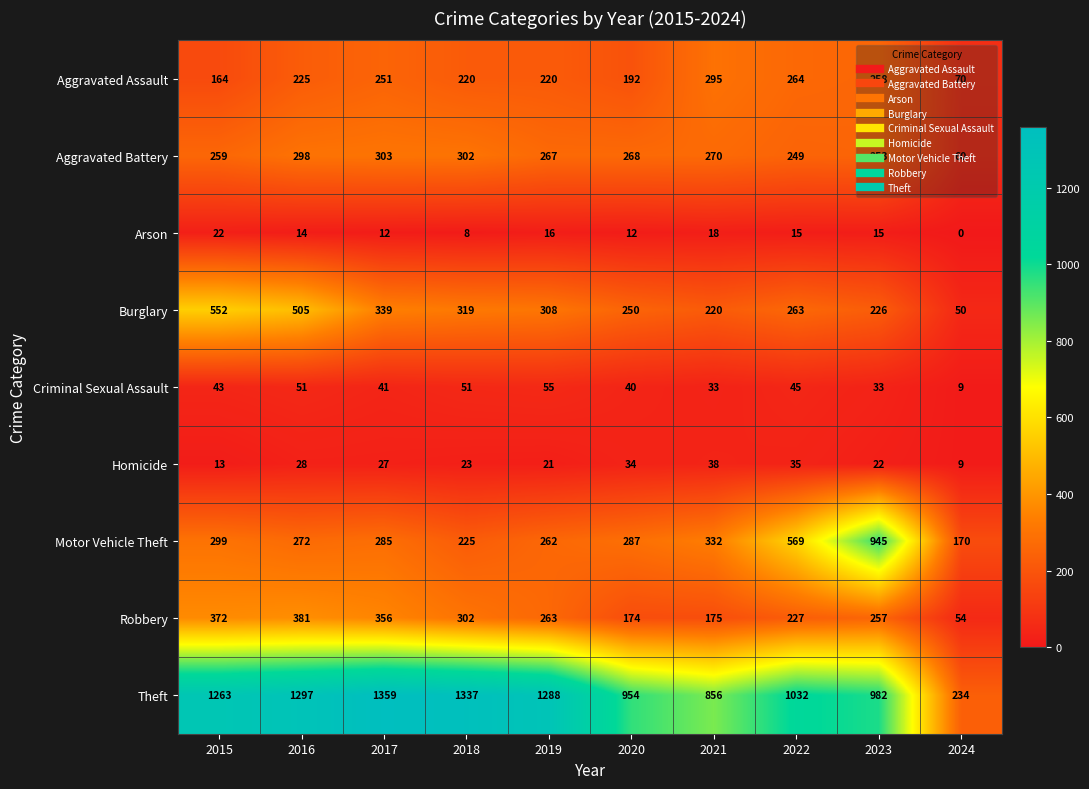

List the labels in order of Burglary value, largest first.

2015, 2016, 2017, 2018, 2019, 2022, 2020, 2023, 2021, 2024